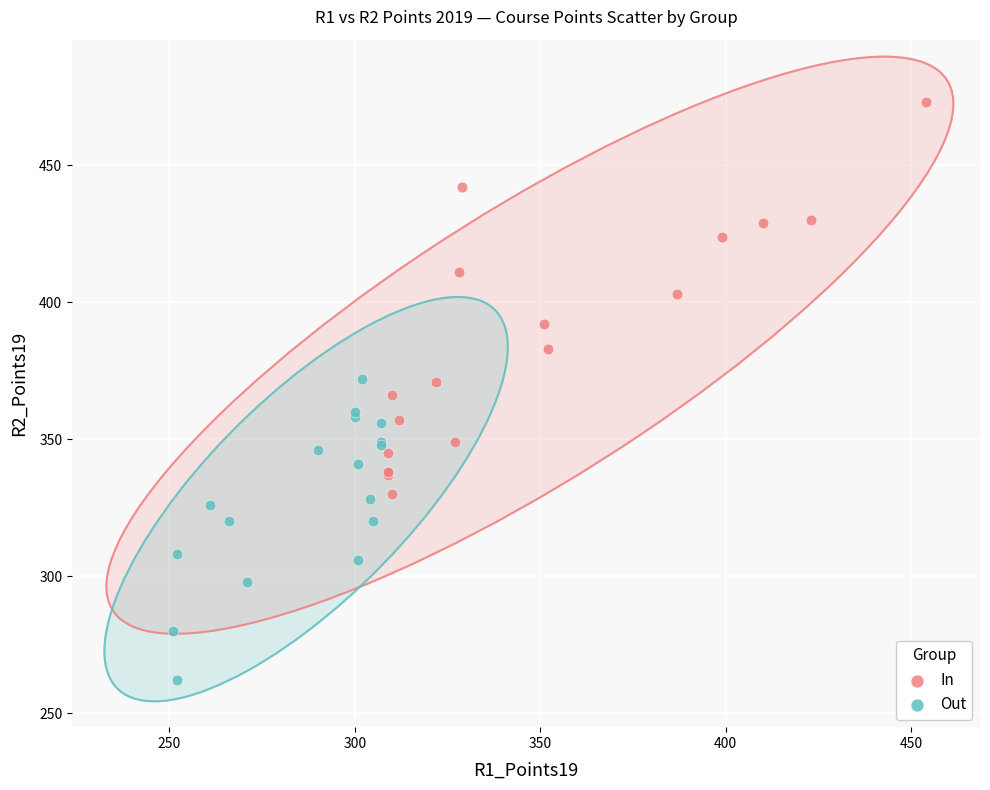

Which series contains the lowest Y value?

Out